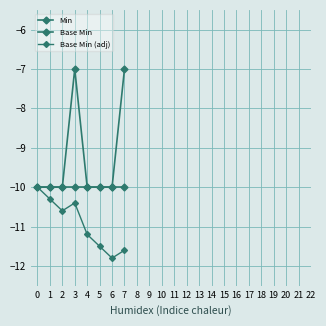

Rank the series by their average value, from lowest to highest.

Base Min (adj), Base Min, Min